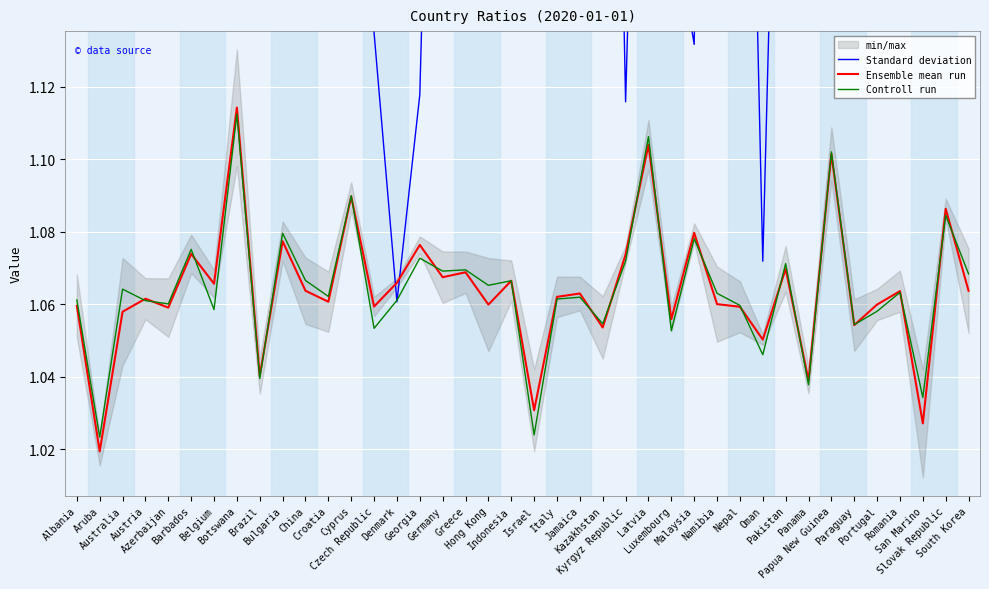

Which category has the lowest value across all series?

Aruba